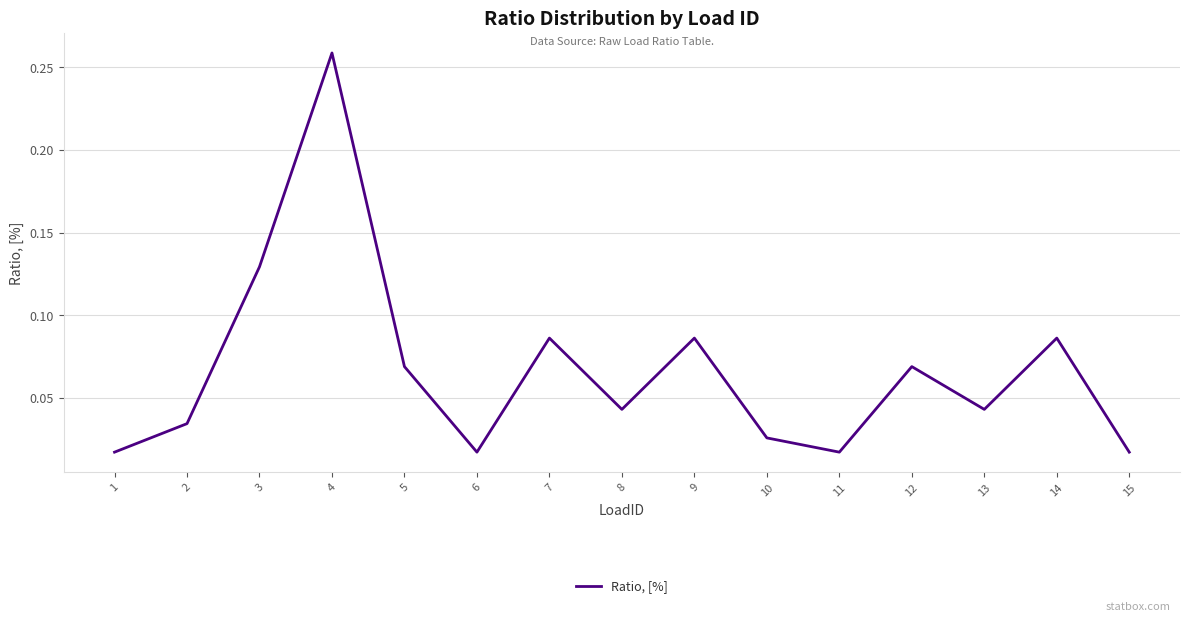

Does the chart display data point markers on the line(s)?

No